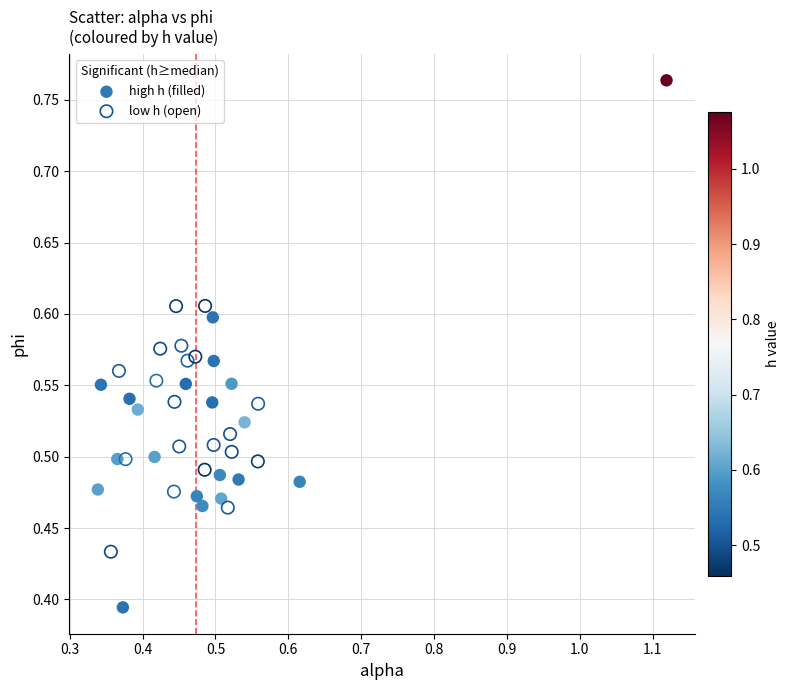

Which series contains the highest Y value?

high h (filled)